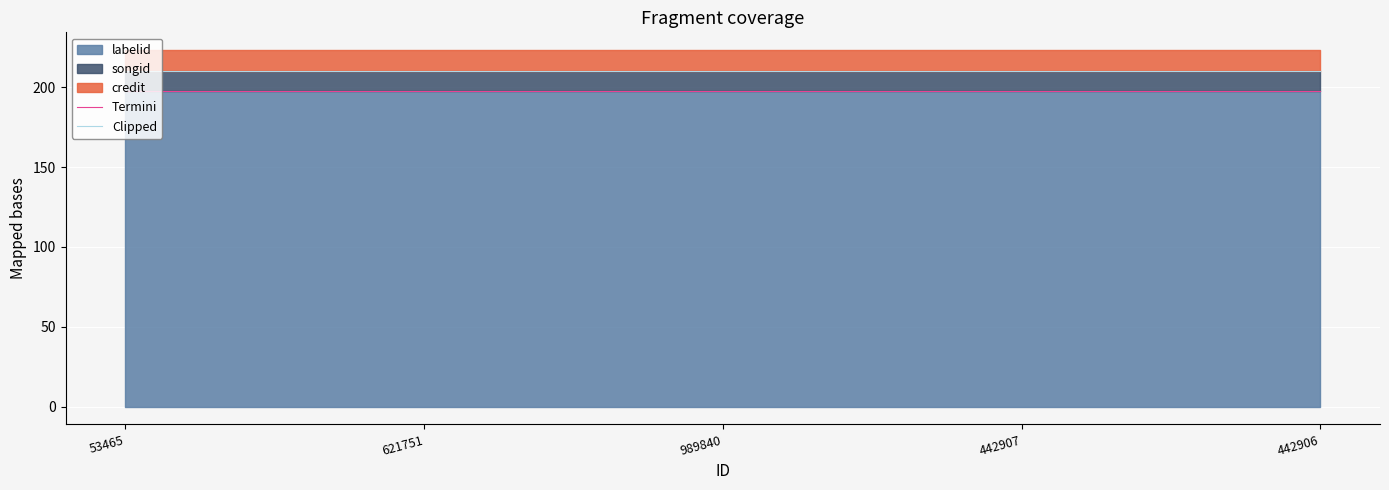

What is the sum of all Termini values?

990.0